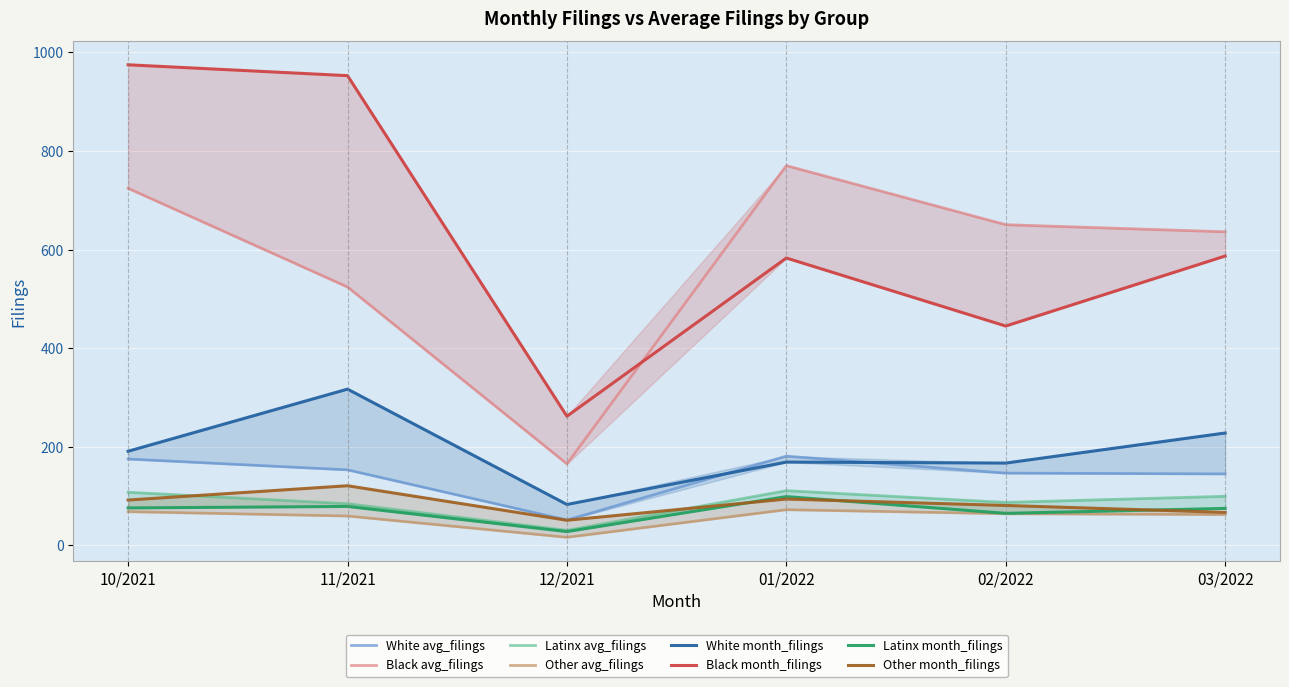

Reading left to right, list all the values displayed in this chart.

White: 10/2021=191	11/2021=317	12/2021=83	01/2022=169	02/2022=167	03/2022=228
Black: 10/2021=975	11/2021=953	12/2021=262	01/2022=583	02/2022=445	03/2022=587
Latinx: 10/2021=76	11/2021=79	12/2021=28	01/2022=99	02/2022=65	03/2022=75
Other: 10/2021=92	11/2021=121	12/2021=51	01/2022=94	02/2022=81	03/2022=67